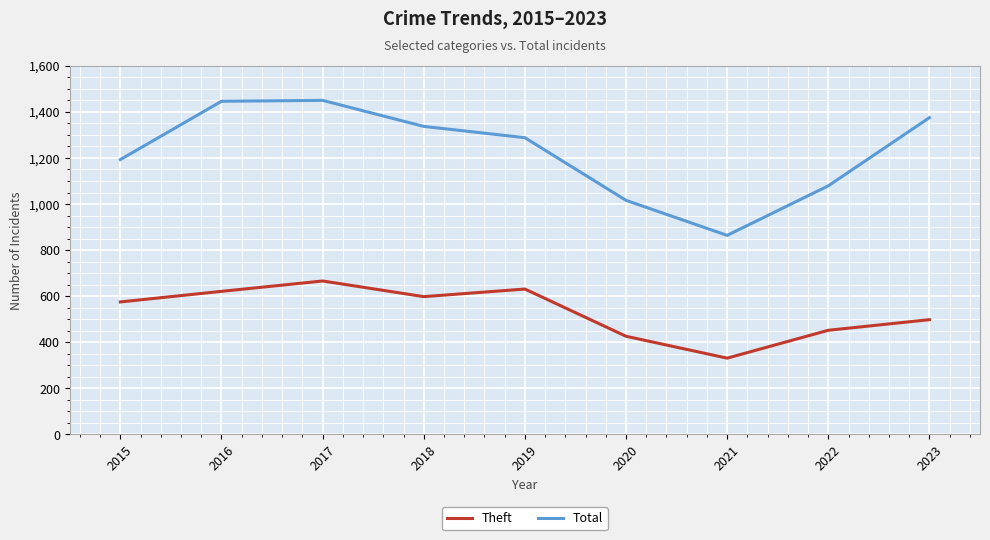

What is the total value across all series at 2022?

1531